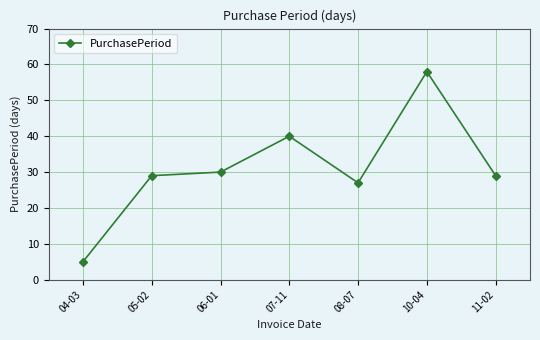

What is the label of the 5th point from the left?

08-07